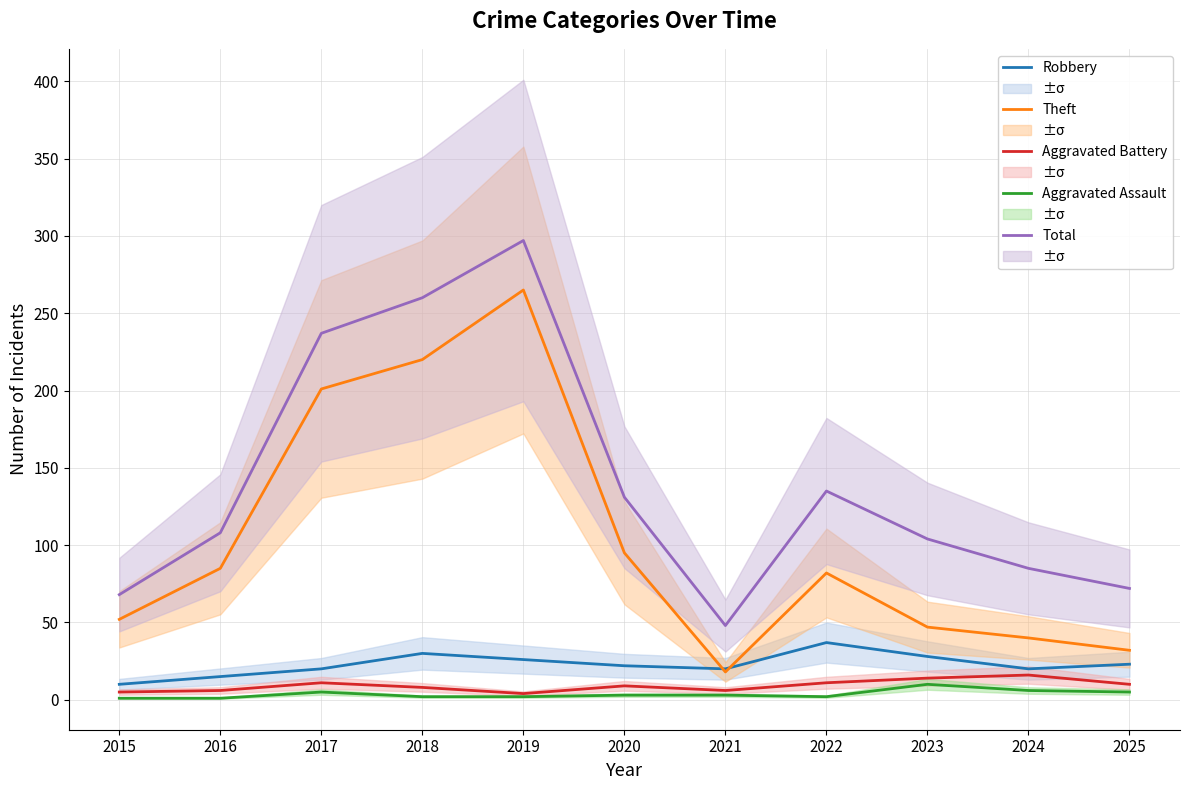

Between 2015 and 2025, which is larger?

2025